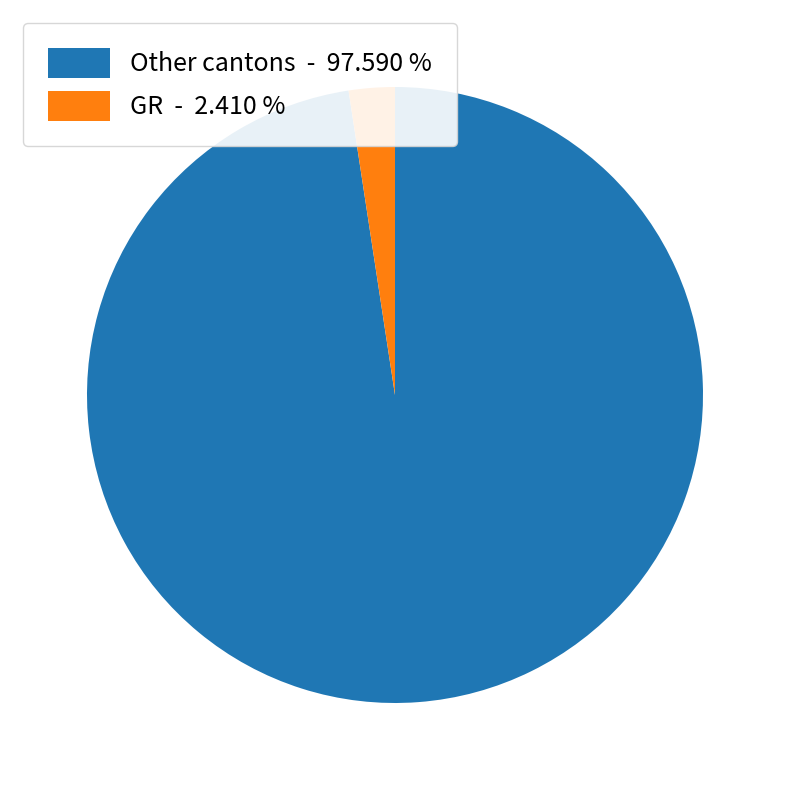

Rank the categories by value from highest to lowest.

Other cantons - 97.590 %, GR - 2.410 %